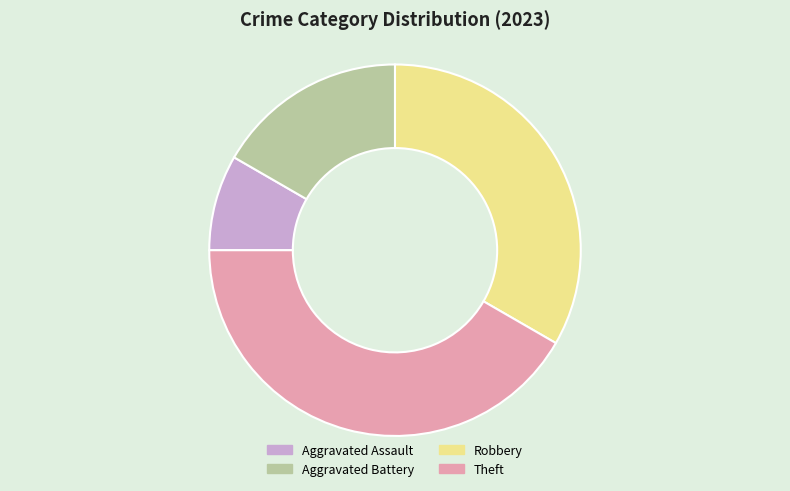

True or false: Robbery accounts for 33% of the total.

True